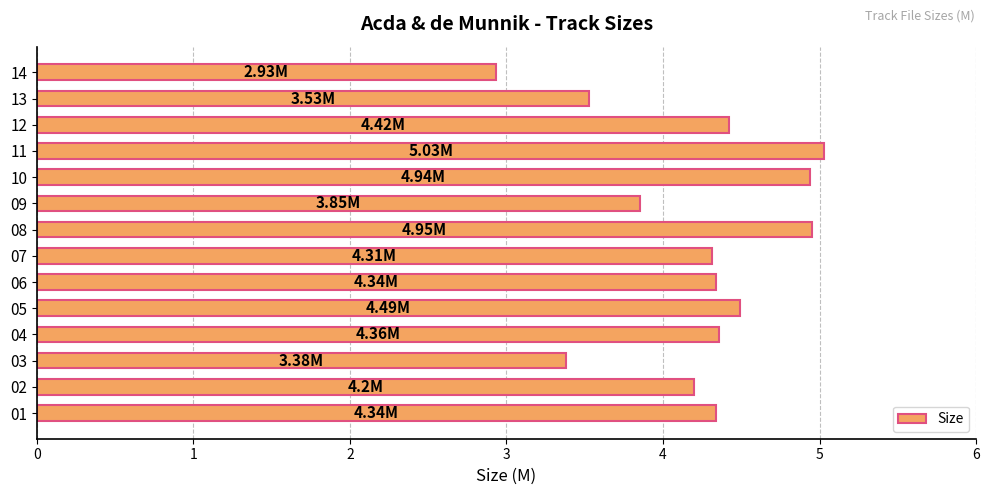

How many values are below 4?

4